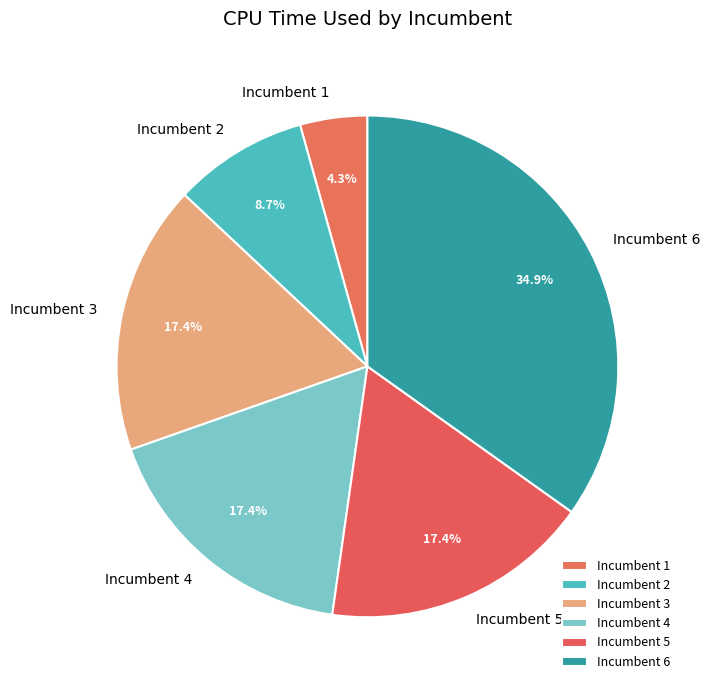

Which category has the biggest portion of the pie?

Incumbent 6